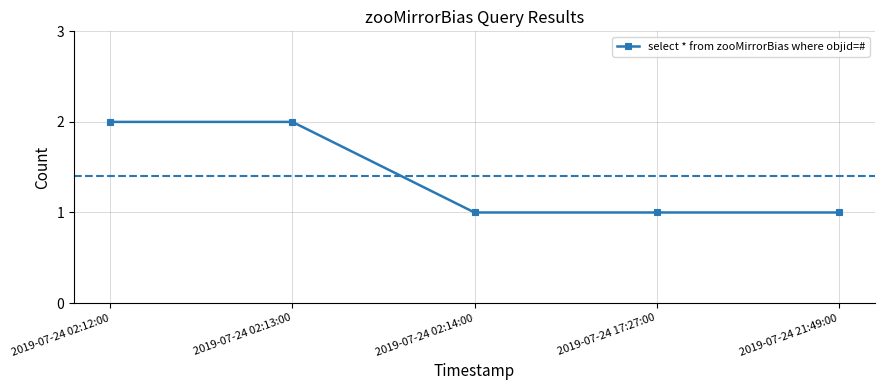

What position from the right is 2019-07-24 17:27:00?

2